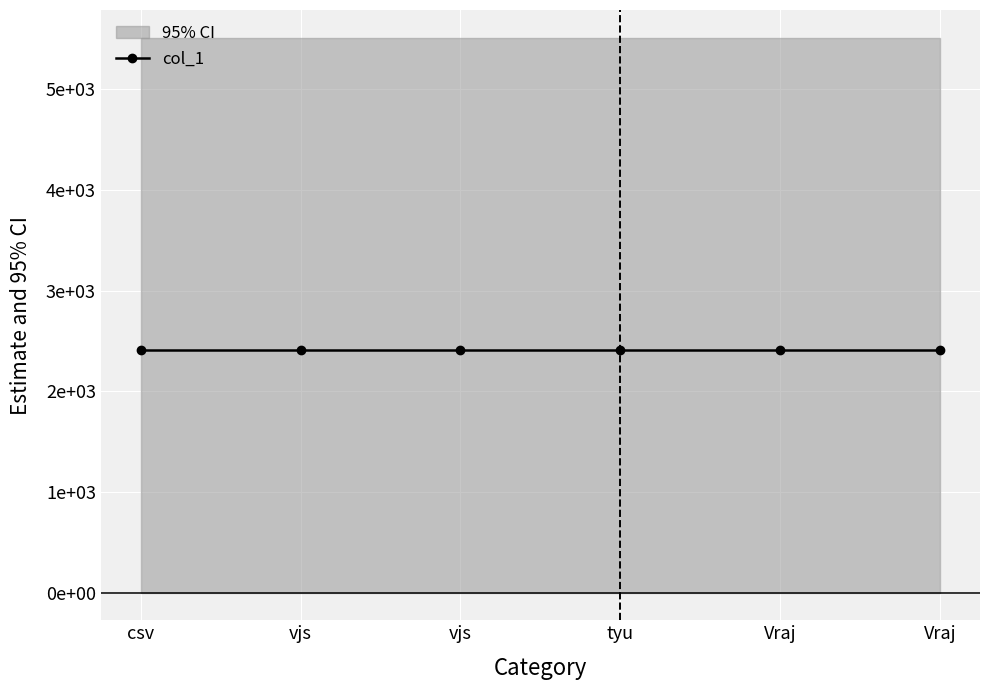

At how many categories does at least one series exceed 3133?

6